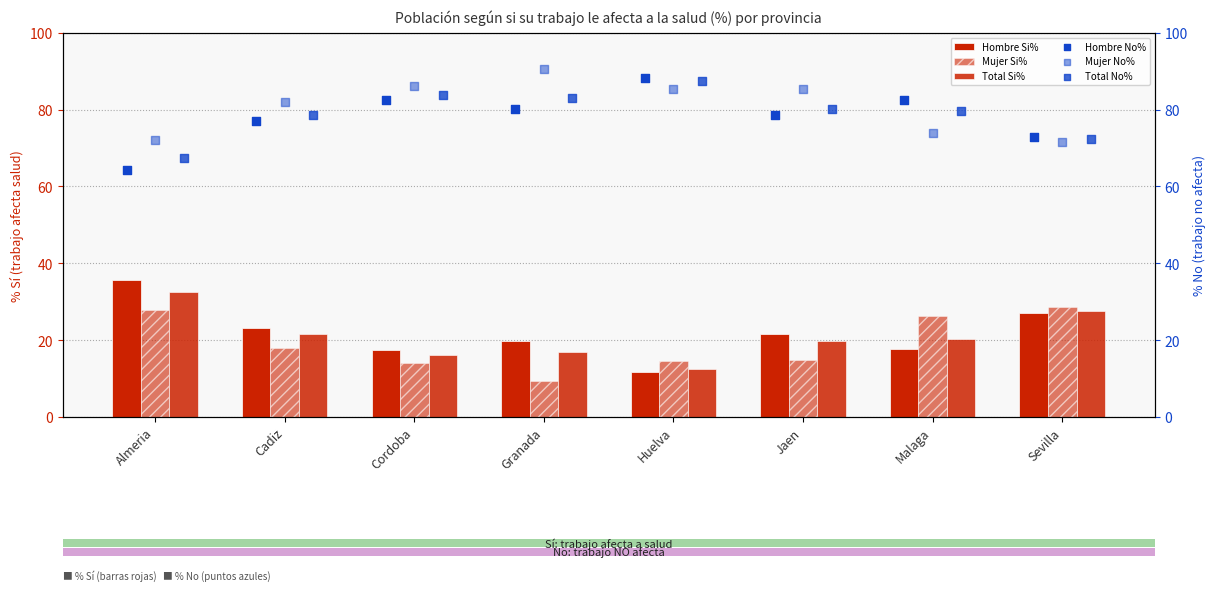

At how many categories does at least one series exceed 57?

8